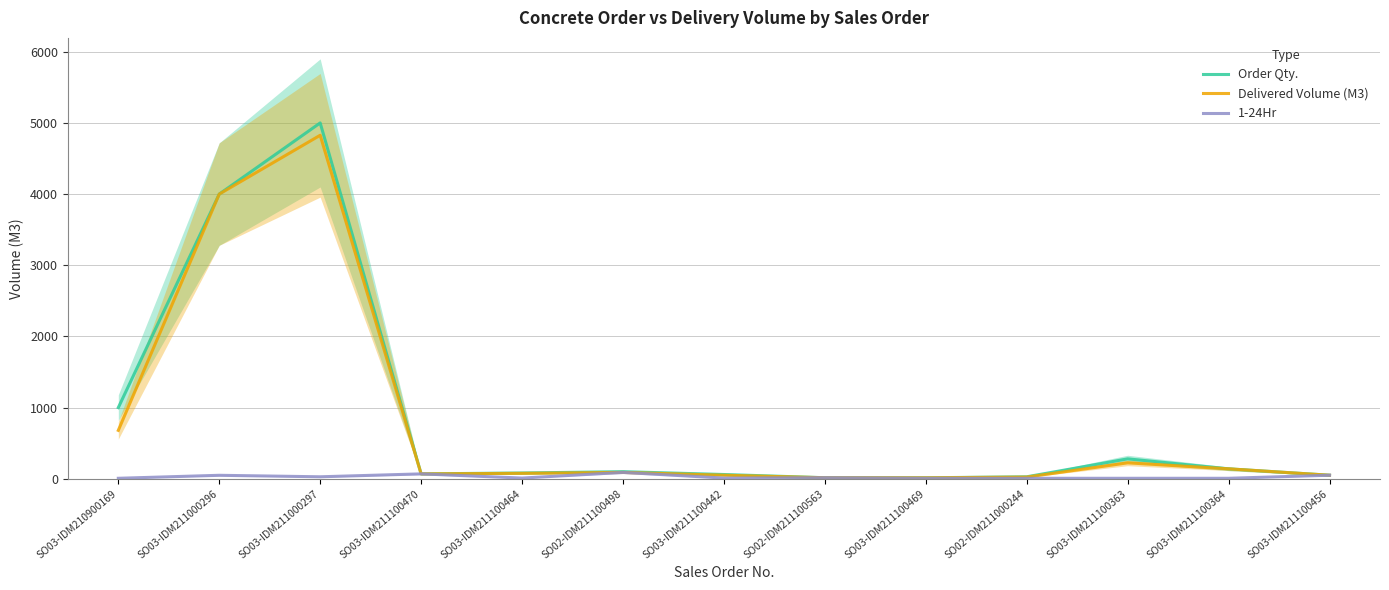

What is the difference between the 1-24Hr values at SO03-IDM211000296 and SO03-IDM211000297?

21.0